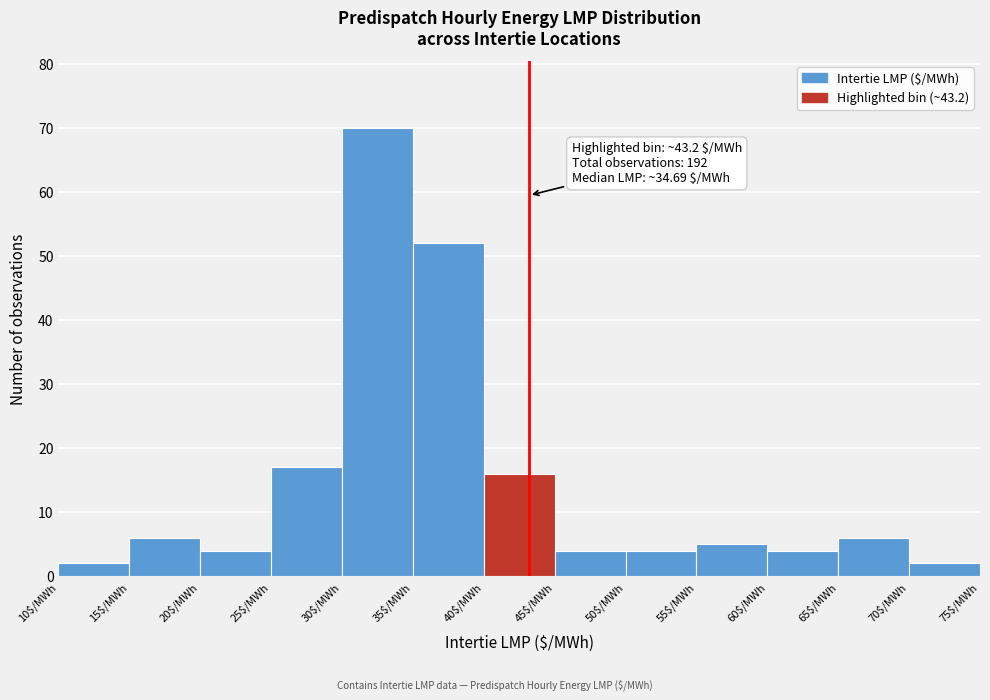

Over which range of the x-axis is the bar tallest?

30 to 35